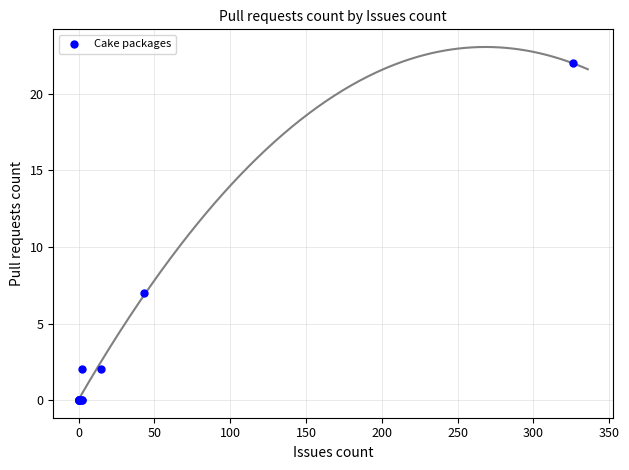

What Y value in the scatter plot is closest to 11?

7